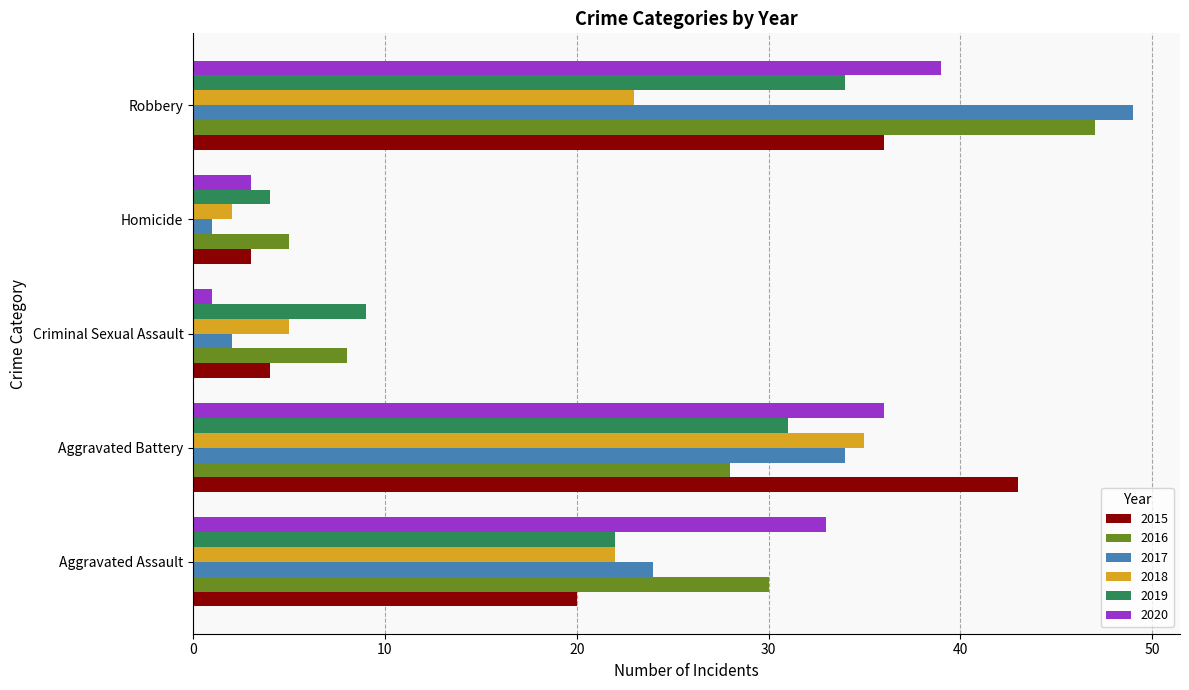

Which series changed the most between Aggravated Battery and Homicide?

2015